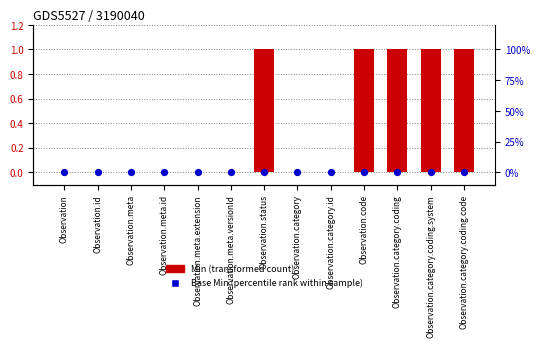

Which series has the widest spread of Y values?

Min (transformed count)